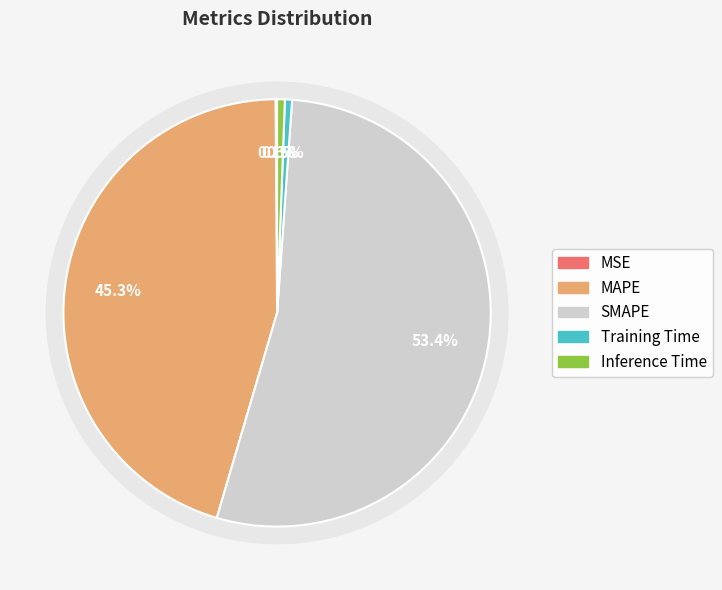

Rank the categories by value from lowest to highest.

MSE, Training Time, Inference Time, MAPE, SMAPE